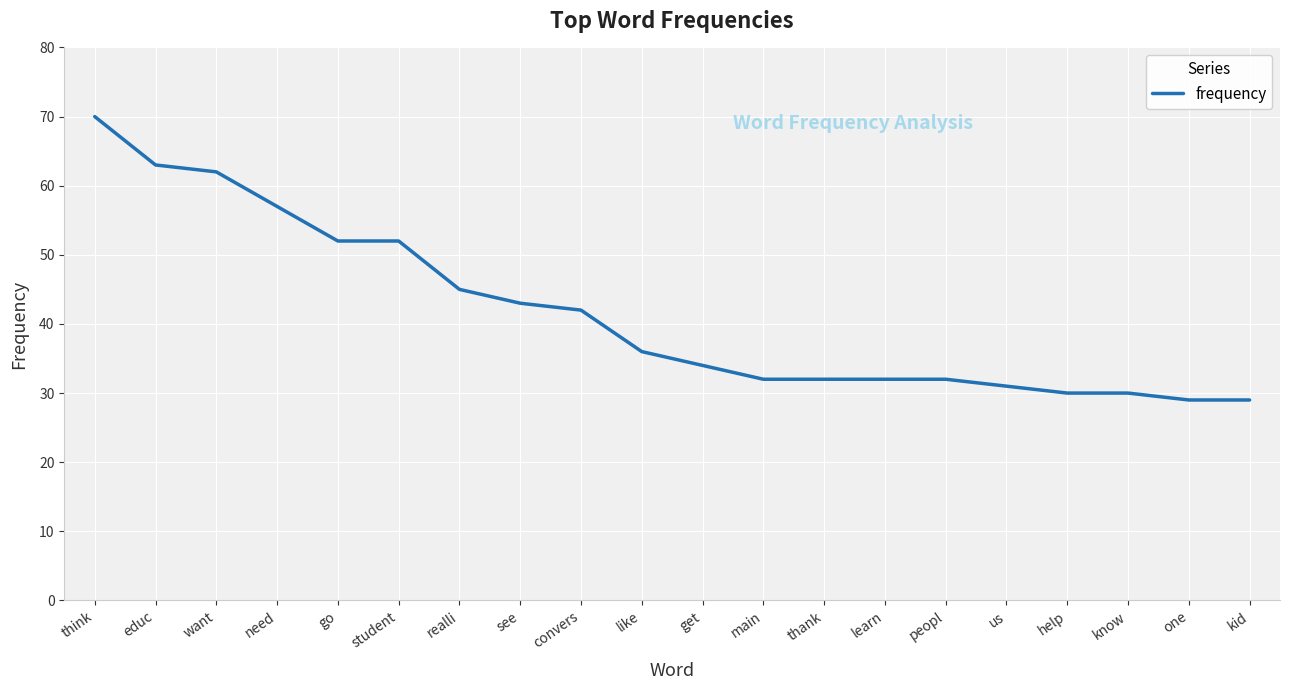

Reading left to right, transcribe all the data shown in this chart.

think=70	educ=63	want=62	need=57	go=52	student=52	realli=45	see=43	convers=42	like=36	get=34	main=32	thank=32	learn=32	peopl=32	us=31	help=30	know=30	one=29	kid=29